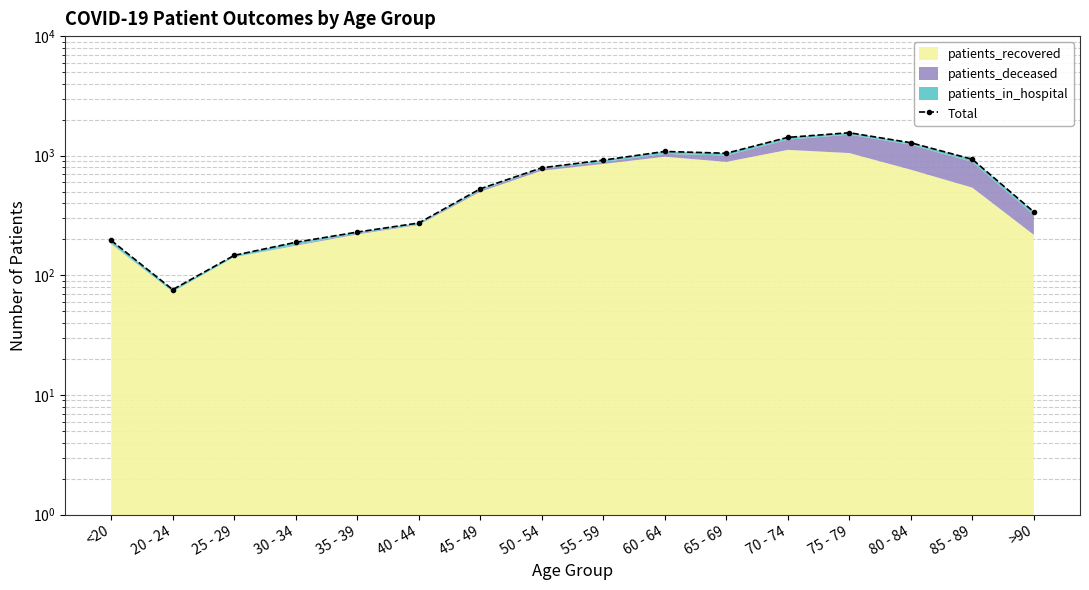

What is the change in value from 30 - 34 to 40 - 44?

+85